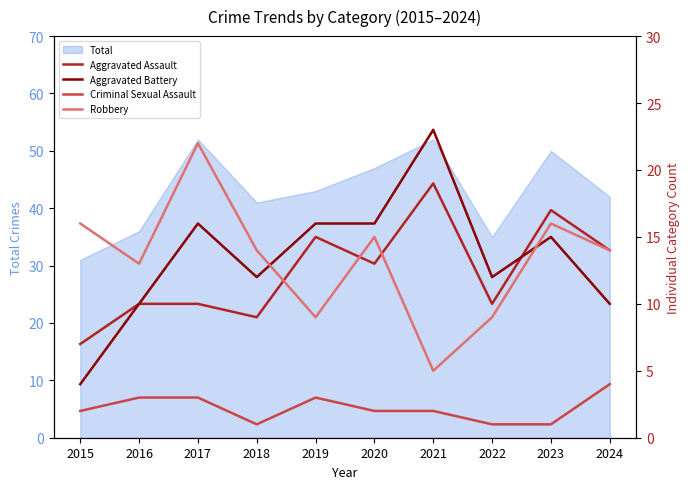

In Criminal Sexual Assault, how many points are lower than both neighbors (excluding endpoints)?

1